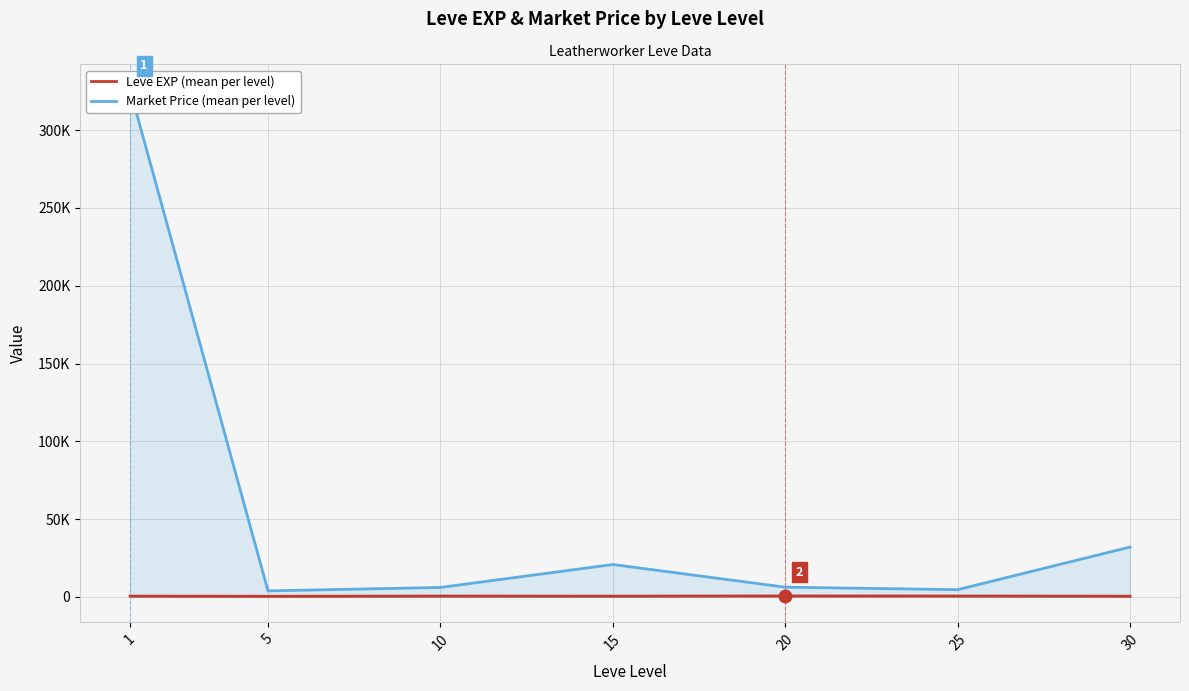

What is the value of the Market Price (mean per level) point at the 5th from the left?

6278.4